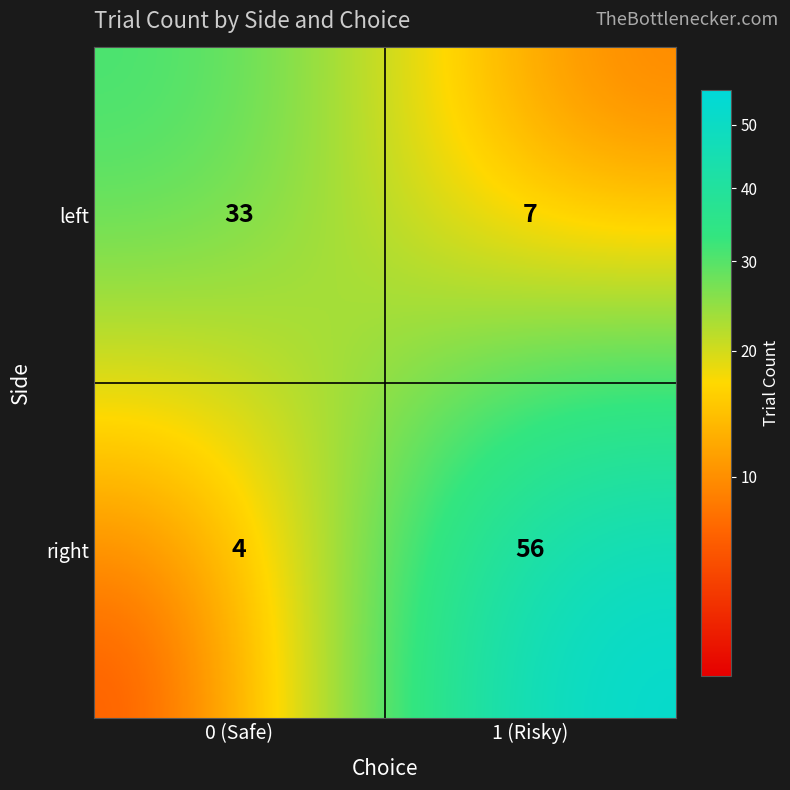

Where is right nearest to the value 30?

0 (Safe)